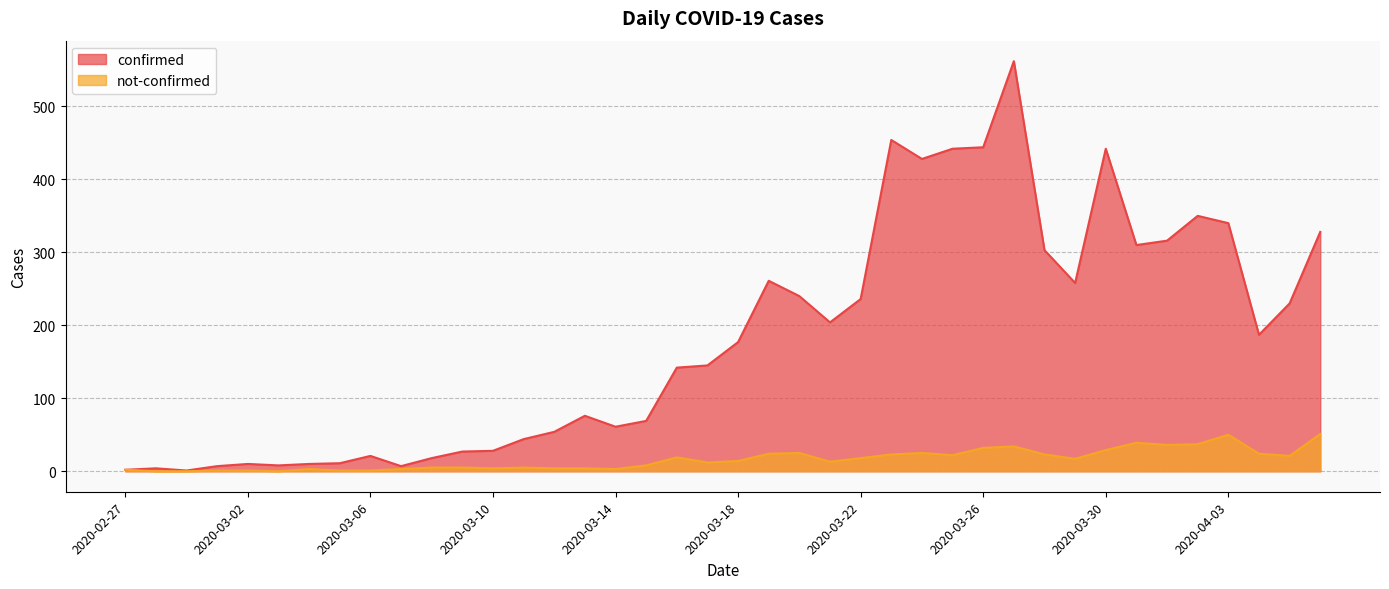

What position from the left is 2020-03-11?

14